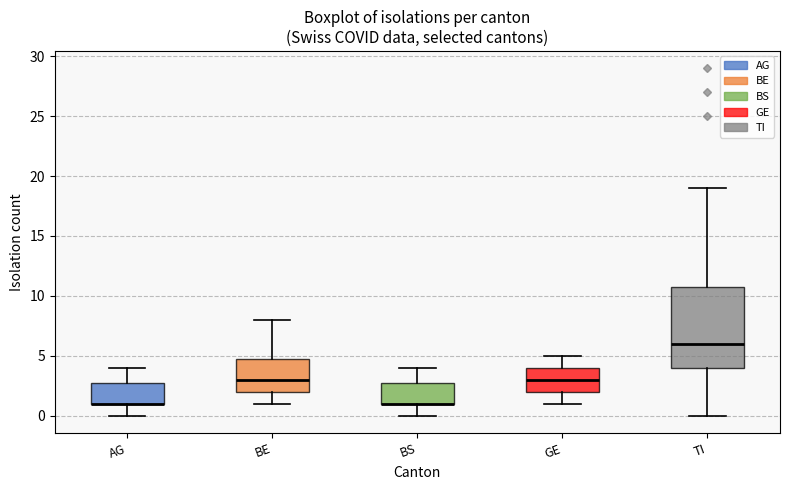

Comparing the boxes themselves (not the whiskers), which one is the tallest?

TI